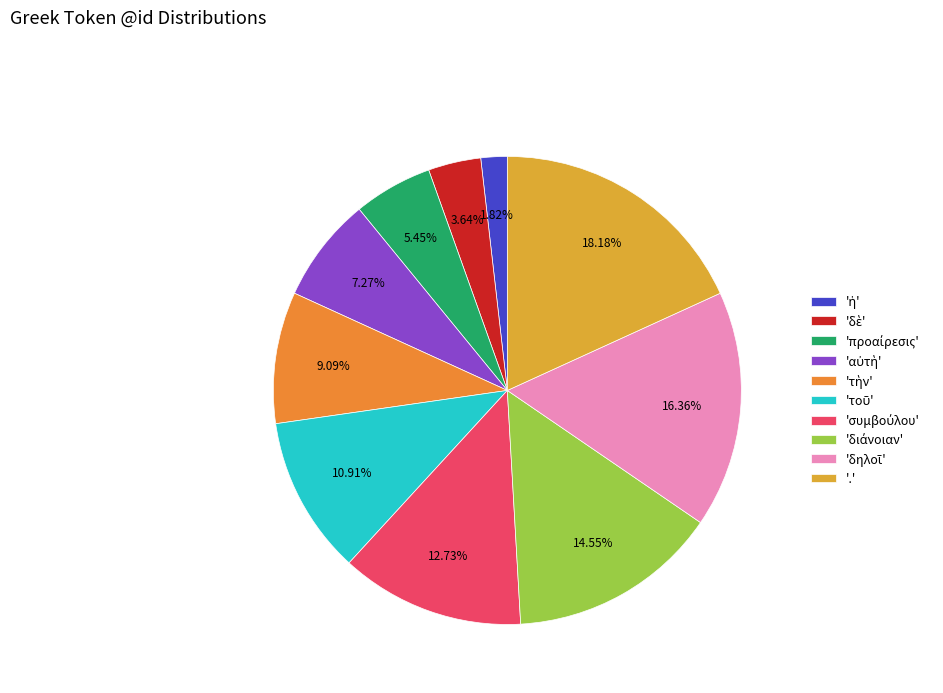

How many slices are in this pie chart?

10